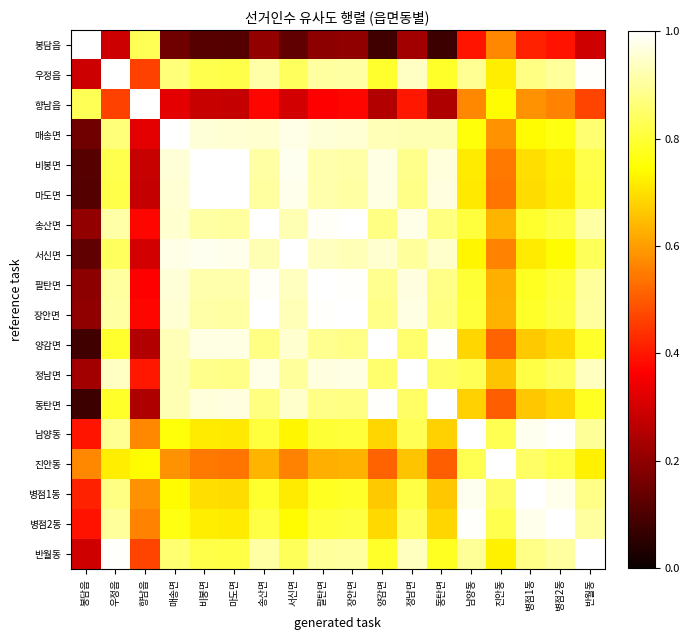

List the series in order of their peak value, highest first.

봉담읍, 우정읍, 향남읍, 매송면, 비봉면, 마도면, 송산면, 서신면, 팔탄면, 장안면, 양감면, 정남면, 동탄면, 남양동, 진안동, 병점1동, 병점2동, 반월동